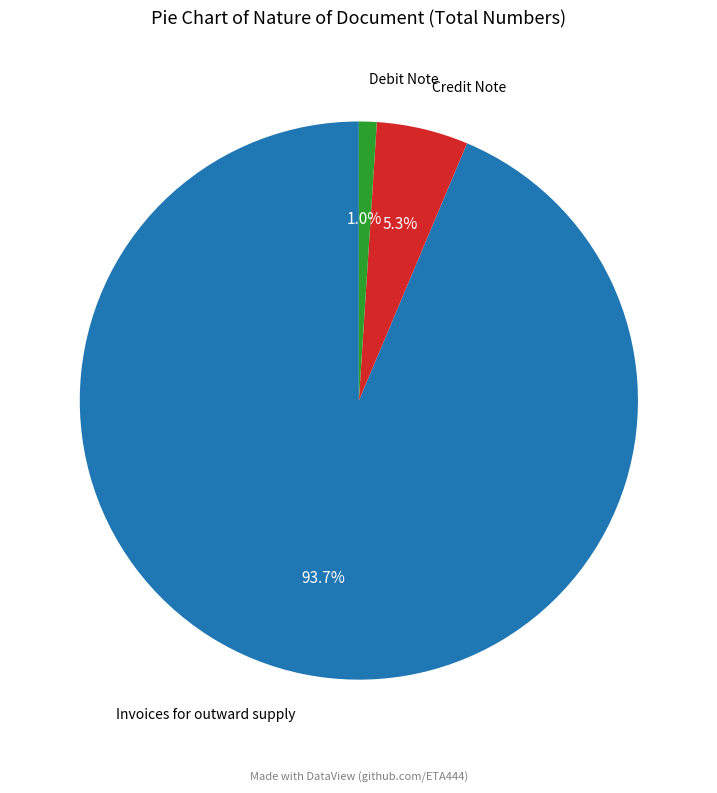

Does any single category account for the majority?

Yes